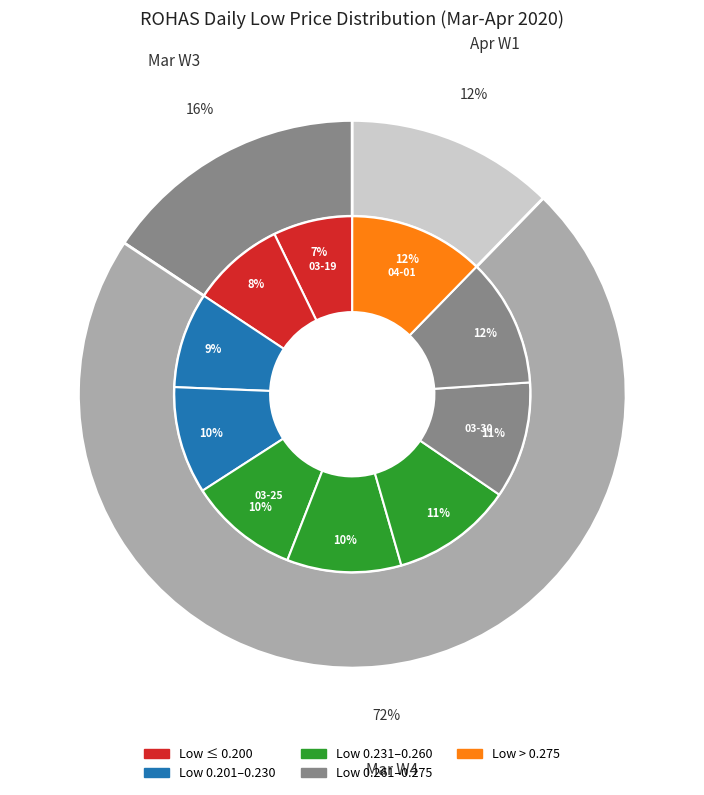

How much of the chart is everything except 2020-03-20?

91.5%